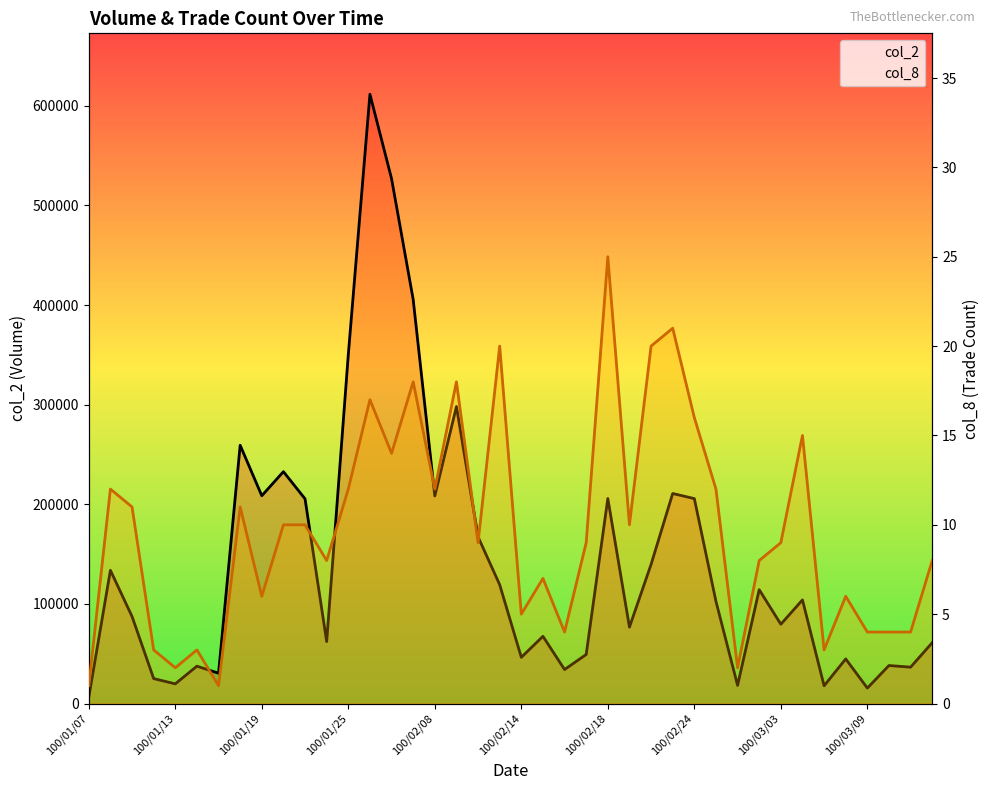

Which has a higher value, 18 or 24?

24